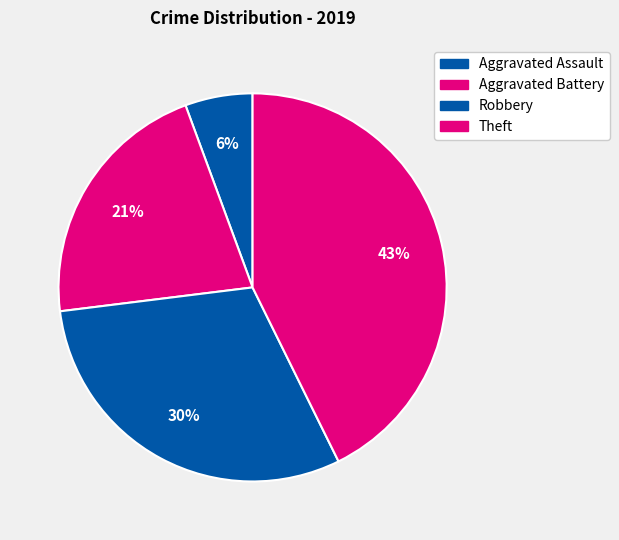

To the nearest percent, what is the difference between the Robbery and Aggravated Battery slice percentages?

9%